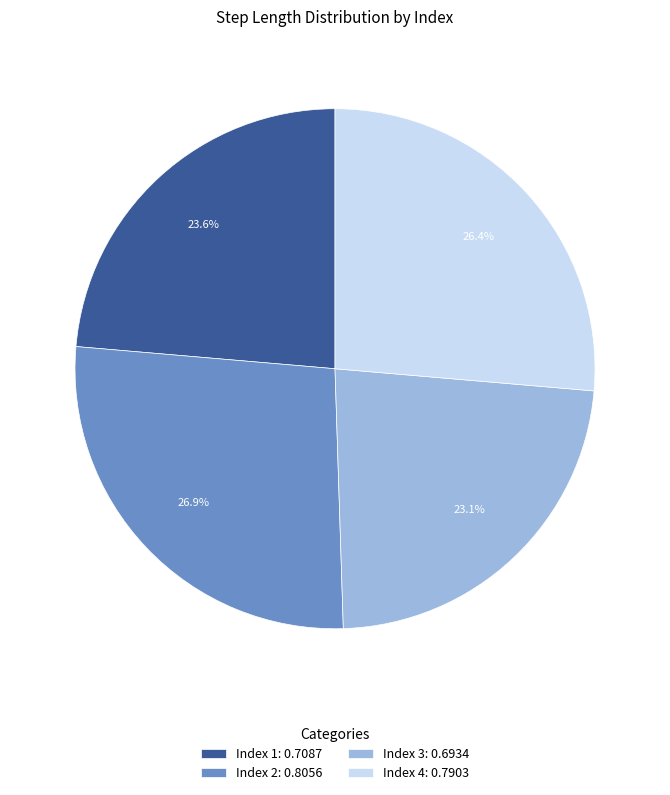

What percentage do Index 2: 0.8056 and Index 3: 0.6934 together represent?

50.0%